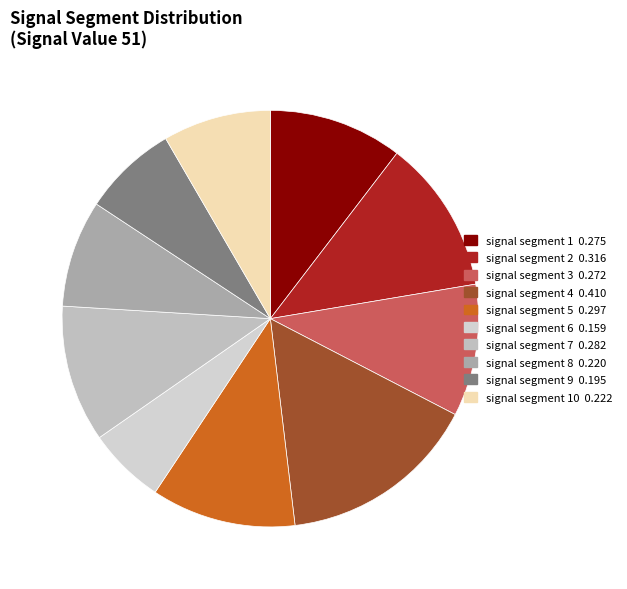

To the nearest percent, what is the average slice percentage?

10%